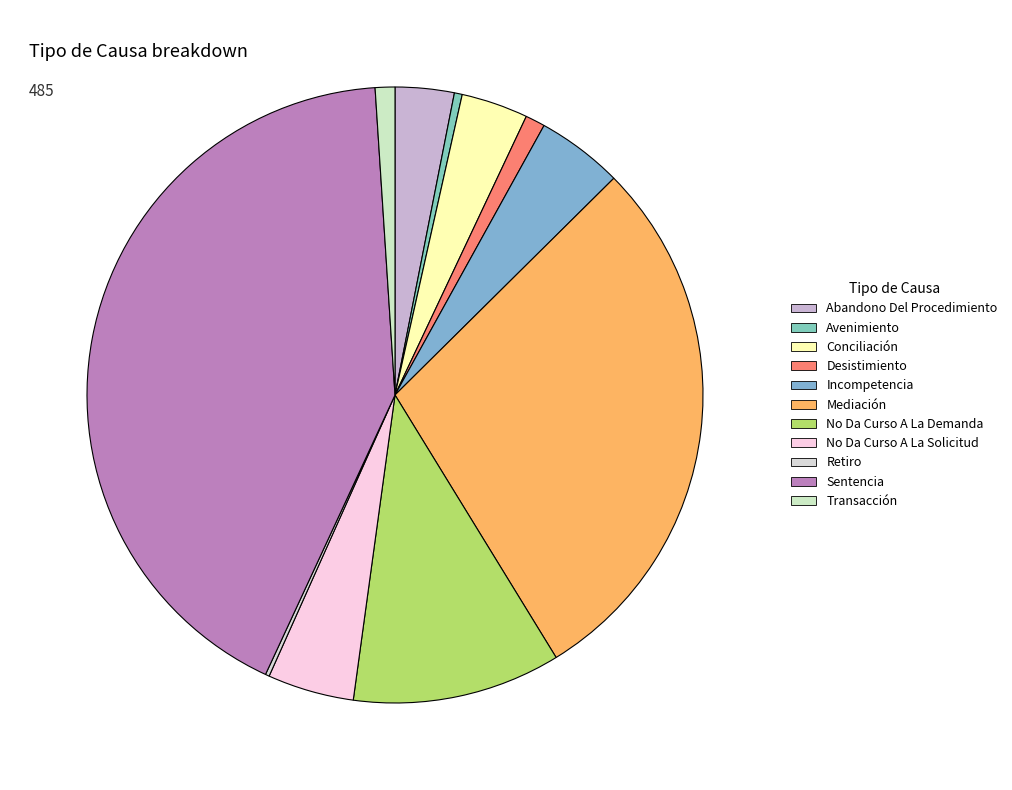

To the nearest percent, what is the difference between the largest and smallest slice percentages?

42%